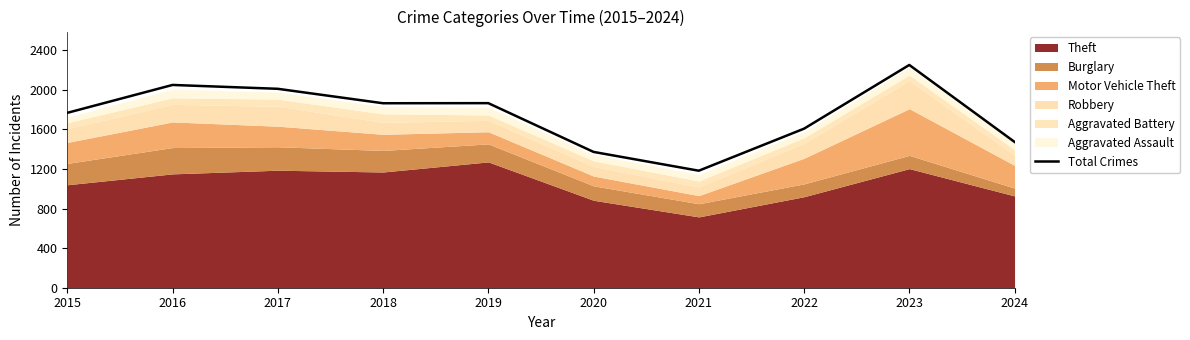

What is the difference between the second highest and second lowest values?

677